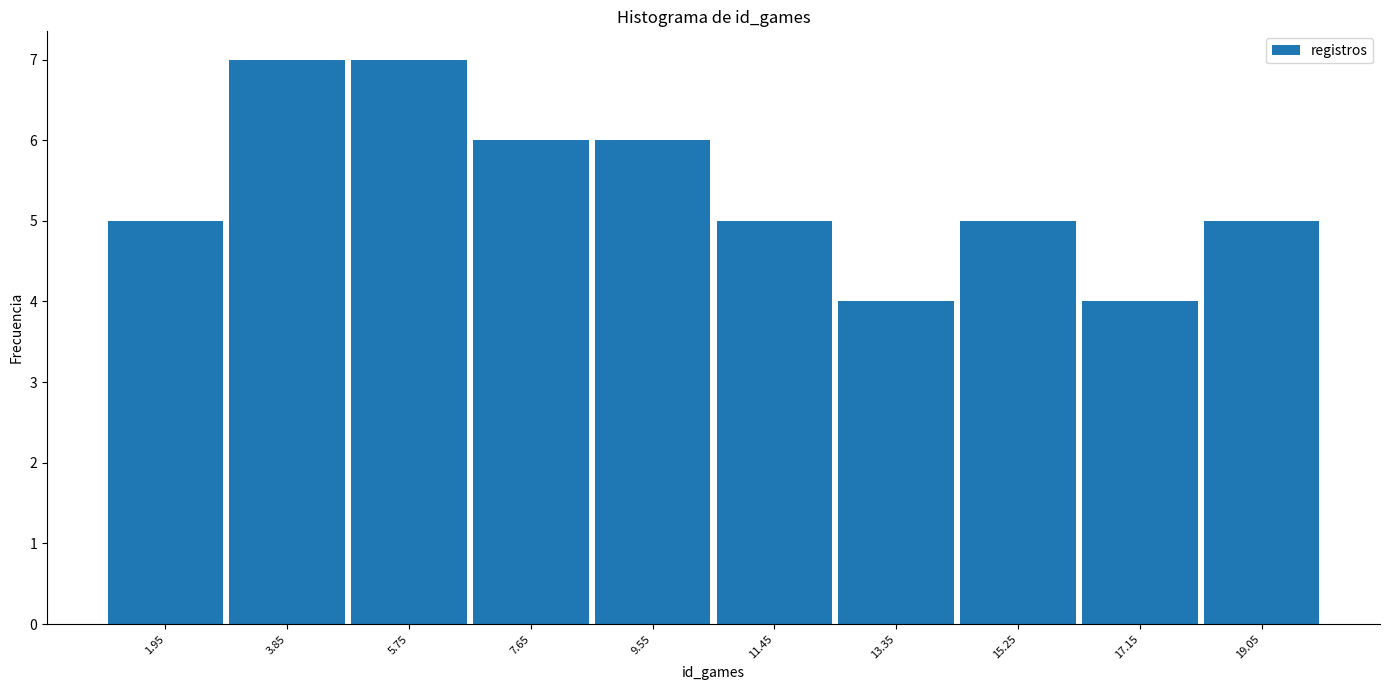

Reading left to right, list every bar in this chart as the range it spans on the x-axis followed by its height. Neither the bar edges nor the heights are printed on the chart, so give them approximately, as read against the axes.

1.0 to 2.9: 5
2.9 to 4.8: 7
4.8 to 6.7: 7
6.7 to 8.6: 6
8.6 to 10.5: 6
10.5 to 12.4: 5
12.4 to 14.3: 4
14.3 to 16.2: 5
16.2 to 18.1: 4
18.1 to 20.0: 5